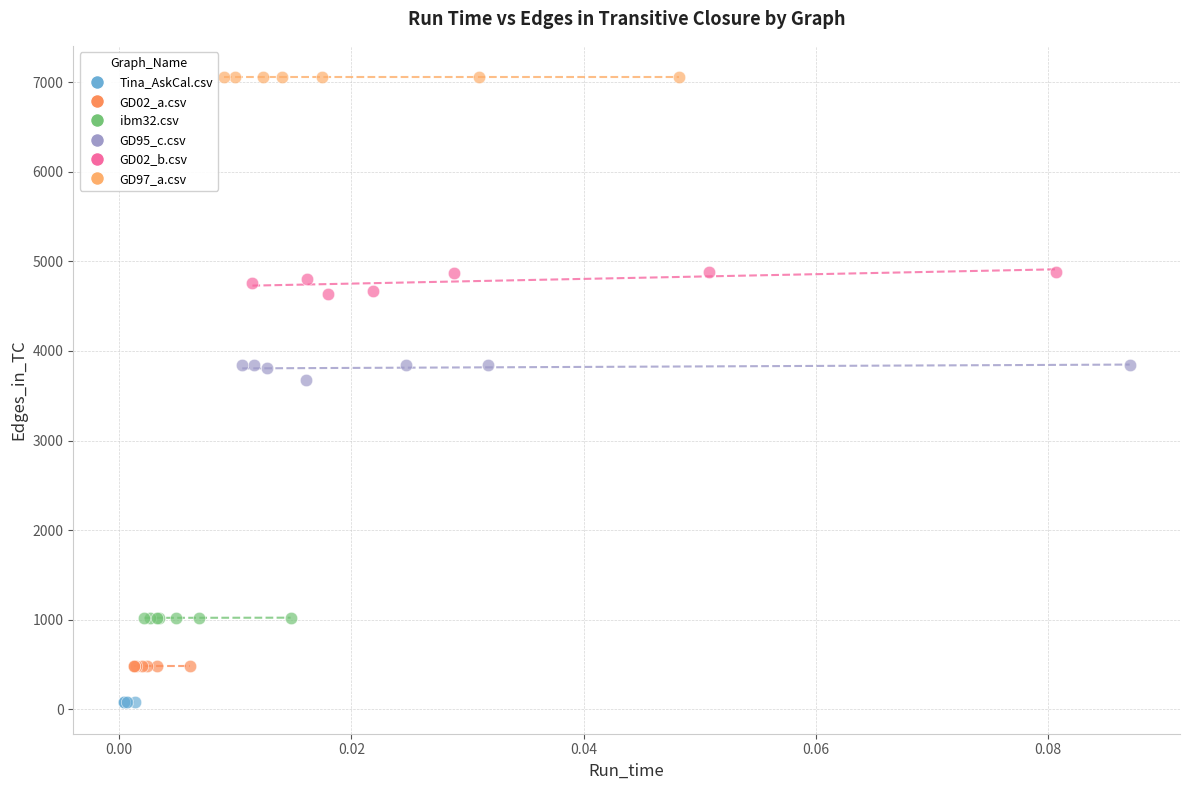

Which series reaches the maximum Y coordinate?

GD97_a.csv